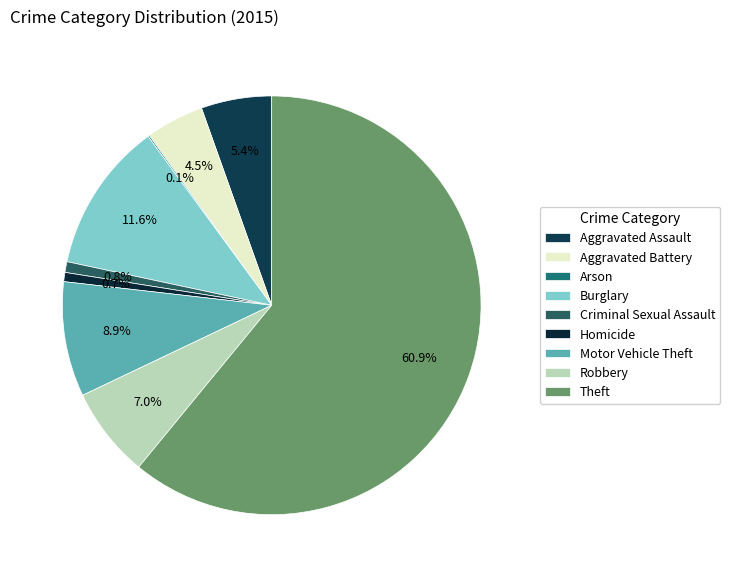

Between Criminal Sexual Assault and Aggravated Assault, which is larger?

Aggravated Assault